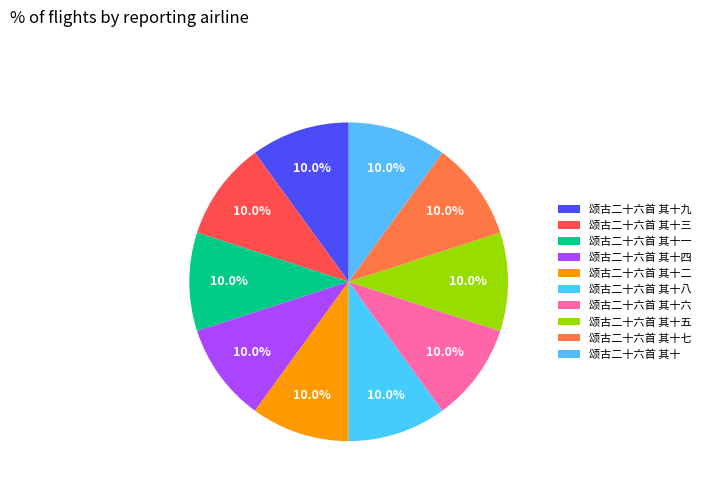

Rank the categories by value from lowest to highest.

颂古二十六首 其十三, 颂古二十六首 其十二, 颂古二十六首 其十, 颂古二十六首 其十九, 颂古二十六首 其十七, 颂古二十六首 其十六, 颂古二十六首 其十五, 颂古二十六首 其十四, 颂古二十六首 其十一, 颂古二十六首 其十八